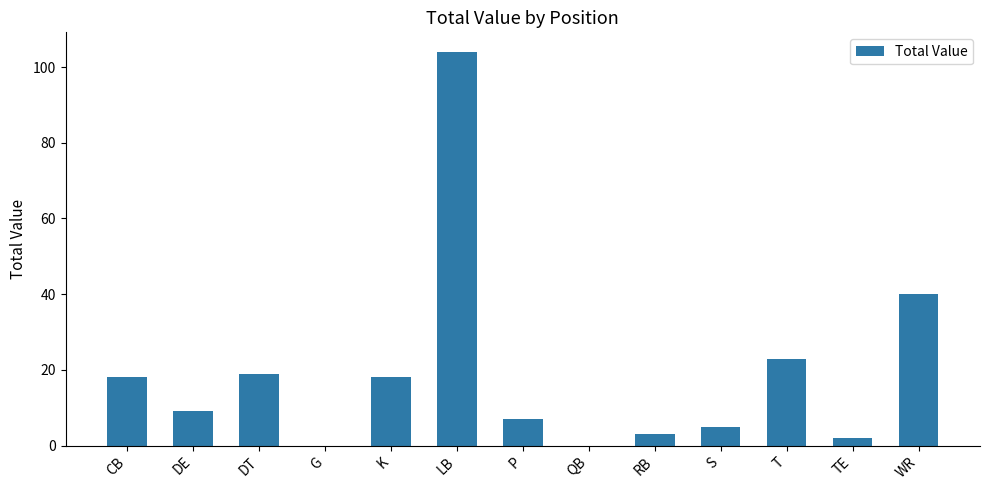

Which category has the highest value across all series?

LB